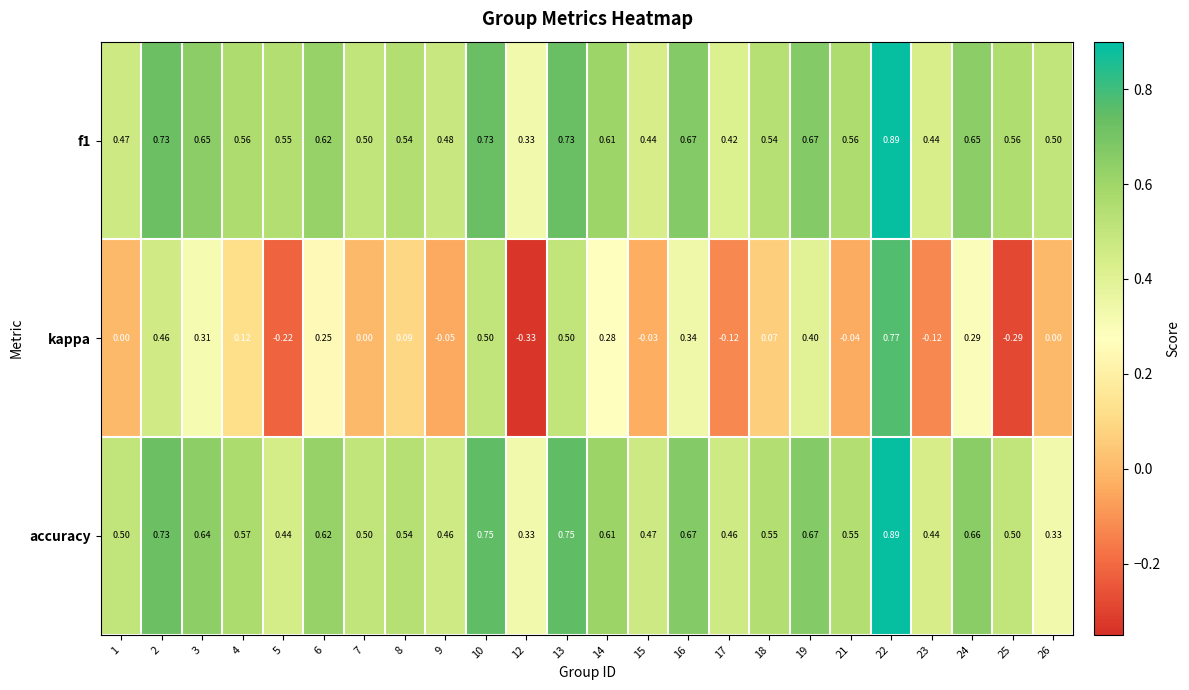

Is the value of f1 at 3 greater than the value of accuracy at 21?

Yes